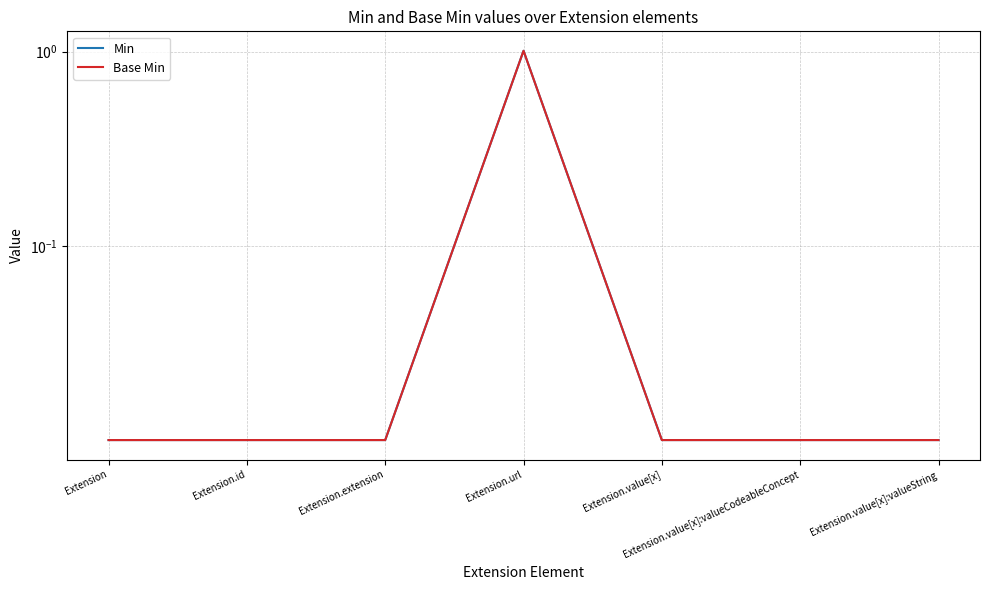

Which has a higher value, Extension.value[x] or Extension.url?

Extension.url